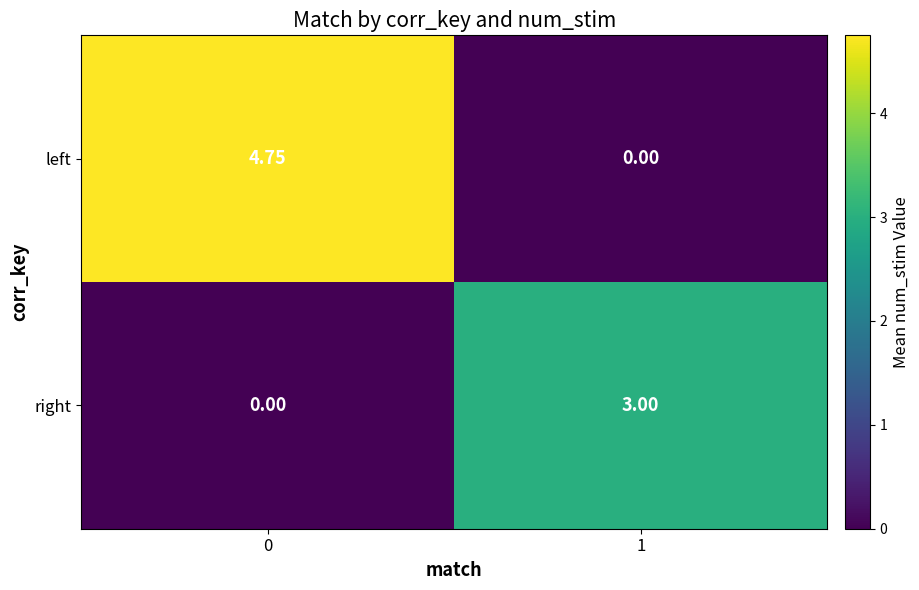

Rank the series at 1 from lowest to highest value.

left, right